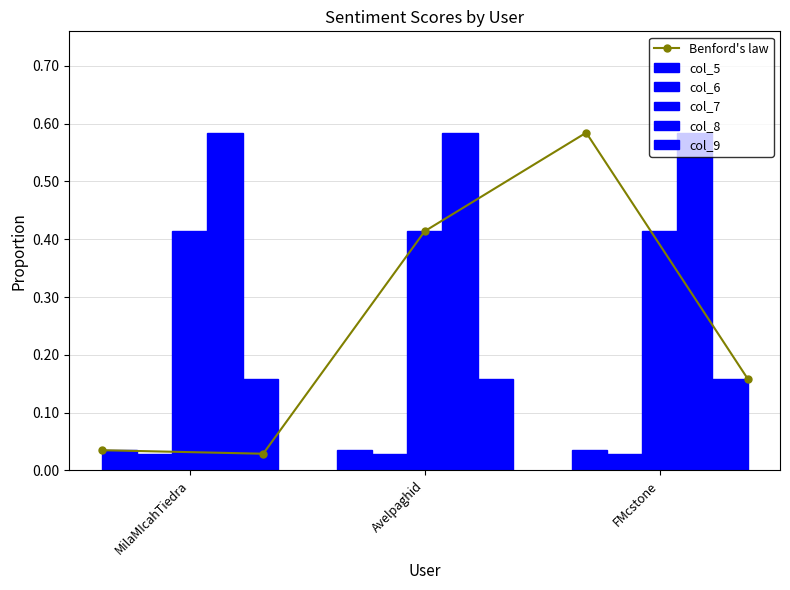

What is the spread (max minus min) of values at MilaMIcahTiedra?

0.6